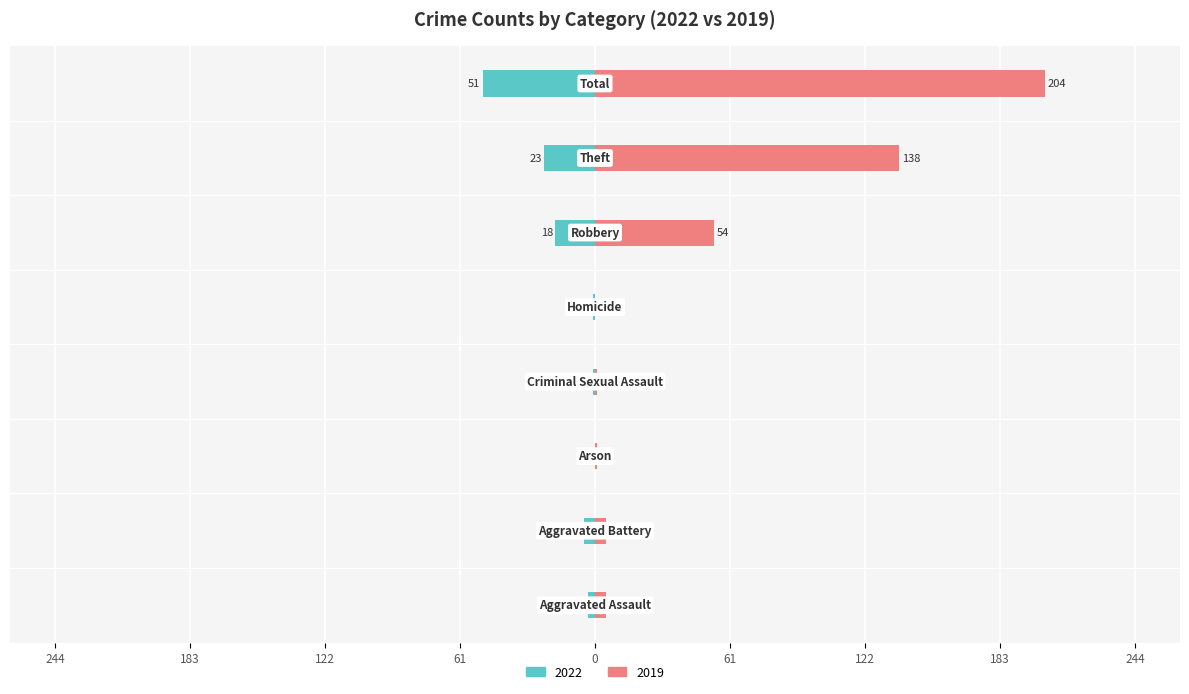

What is the difference between the highest and lowest values at Aggravated Assault?

8